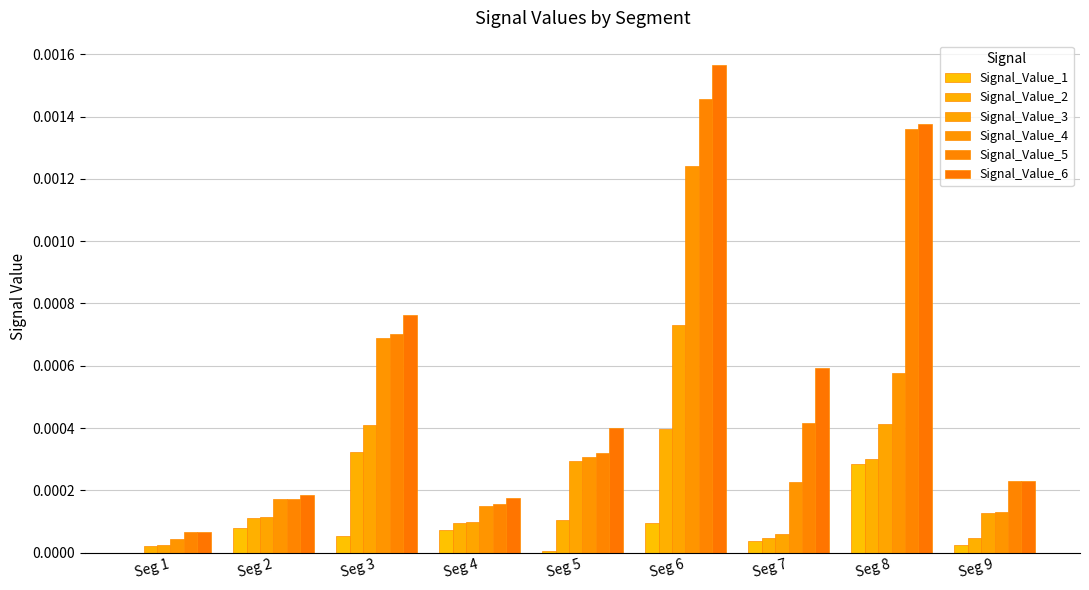

Are the bars horizontal?

No